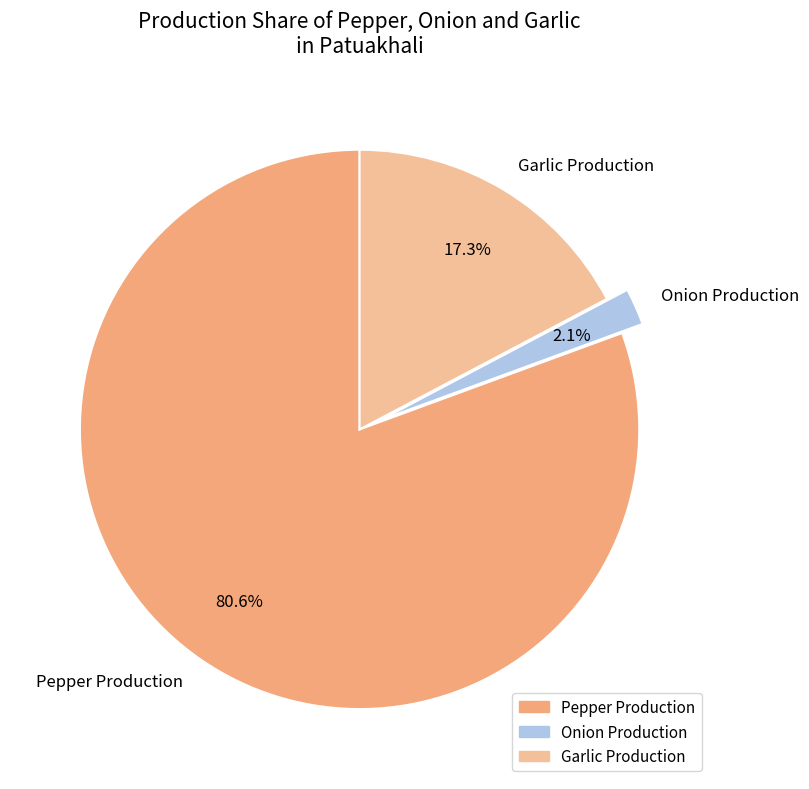

How many slices are in this pie chart?

3